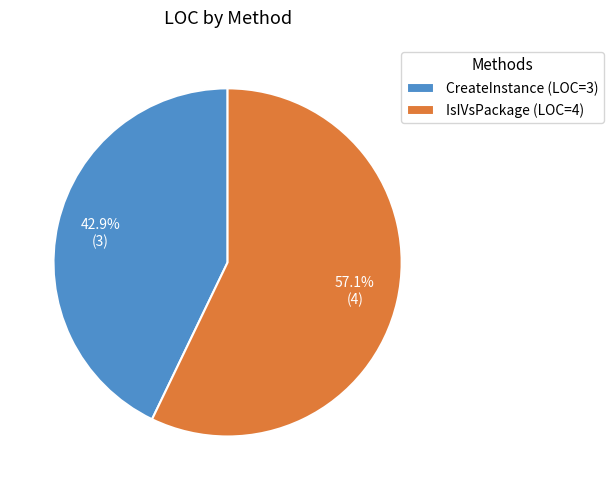

Is it true that CreateInstance is 43% of the pie?

True